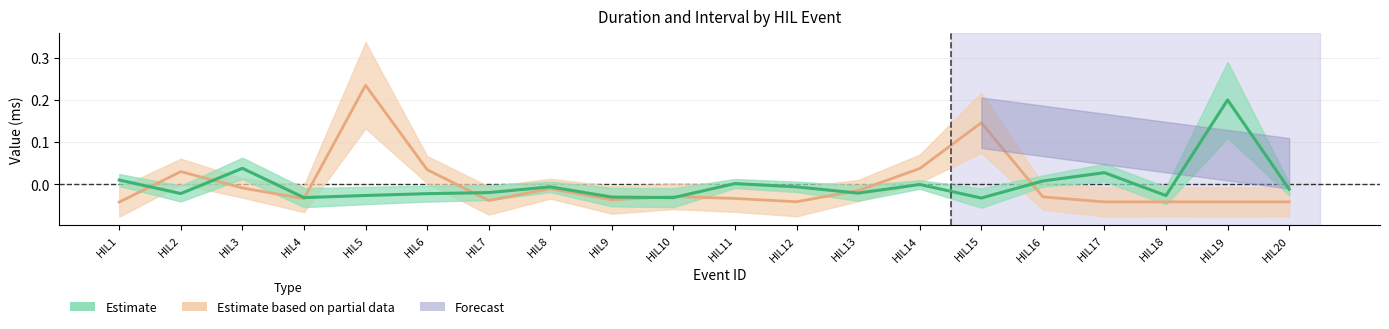

How many positive values does the Interval series have?

5